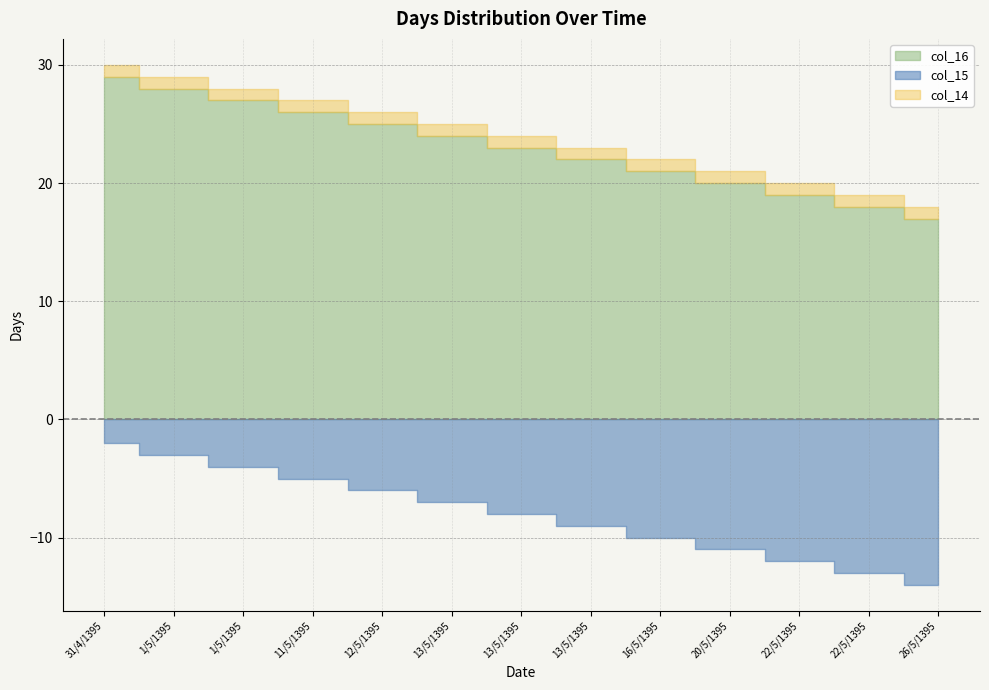

Where is col_14 nearest to the value 24?

13/5/1395